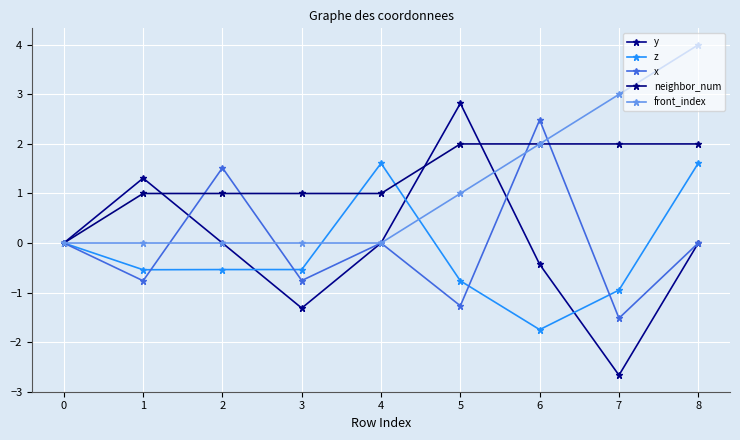

What are all the series names shown in the legend?

y, z, x, neighbor_num, front_index